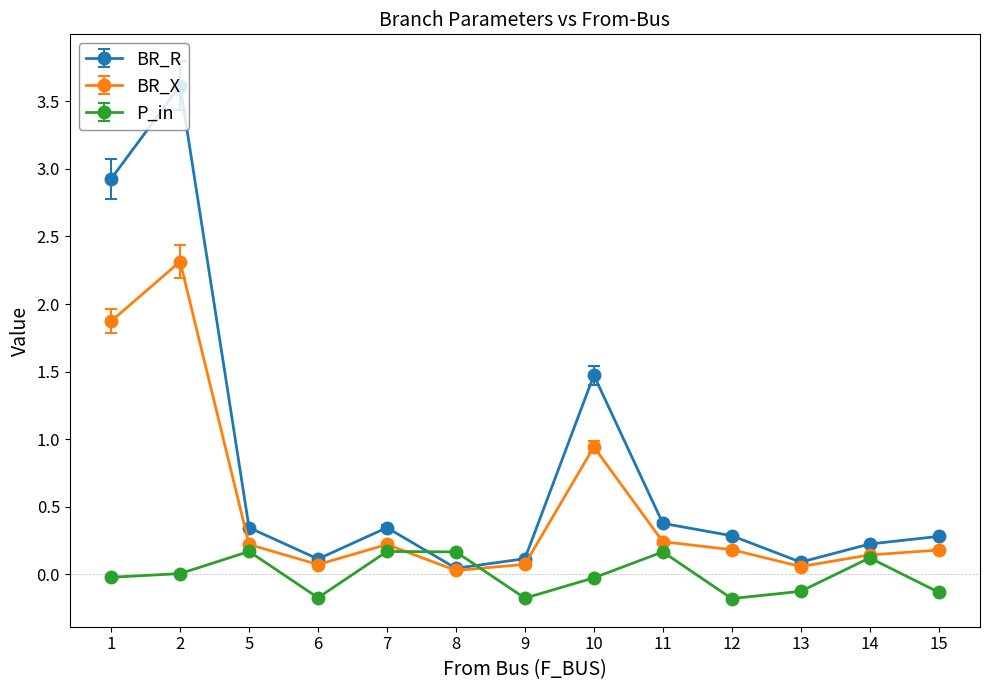

Read the BR_X value at 10.

0.9